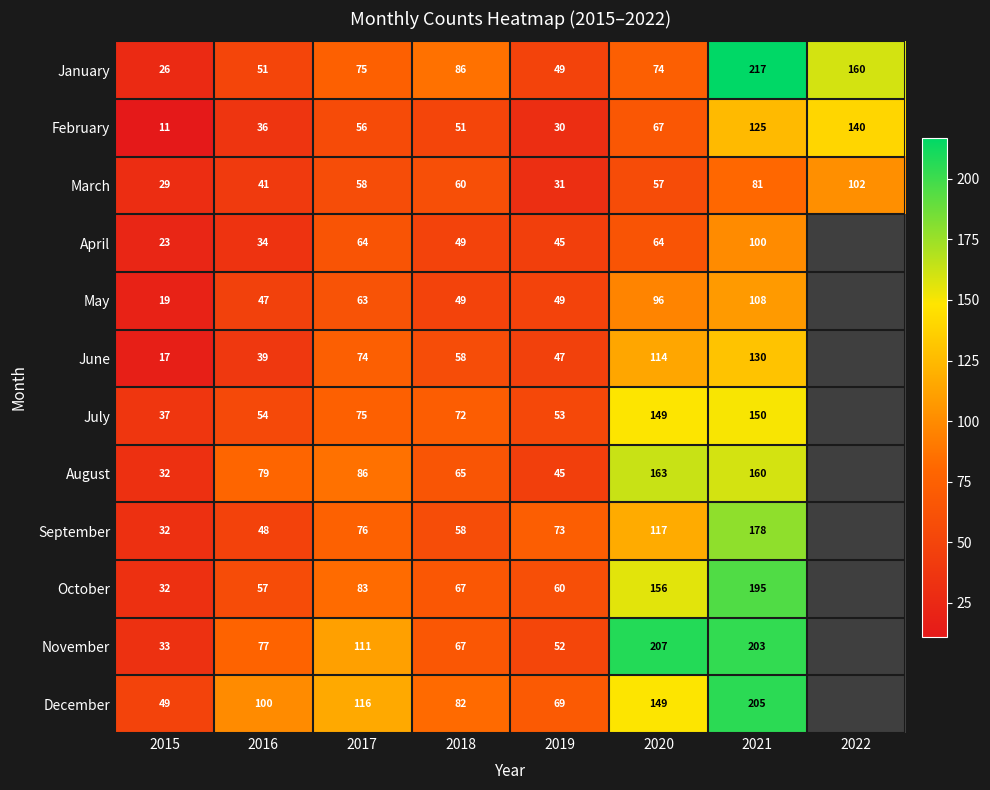

Is the value of June at 2016 greater than the value of September at 2021?

No